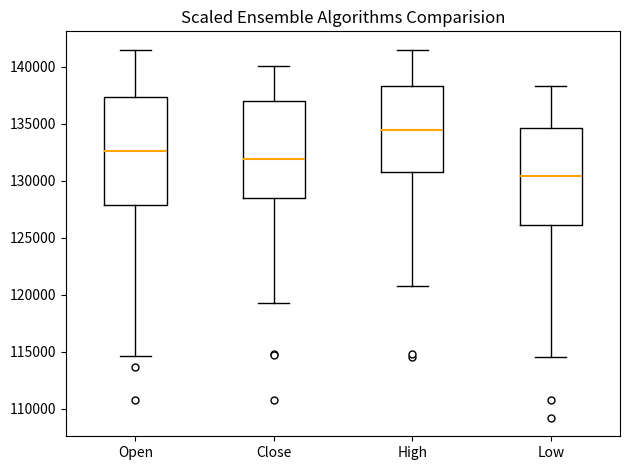

Reading left to right, read every box against the y-axis: the position of its median line, the range the box covers, and the ends of its whiskers. The values are not printed on the chart, so give them approximately, as read against the axis.

Open: median 132500, box 128000 to 137500, whiskers 114500 to 141500
Close: median 132000, box 128500 to 137000, whiskers 119500 to 140000
High: median 134500, box 131000 to 138500, whiskers 121000 to 141500
Low: median 130500, box 126000 to 134500, whiskers 114500 to 138500